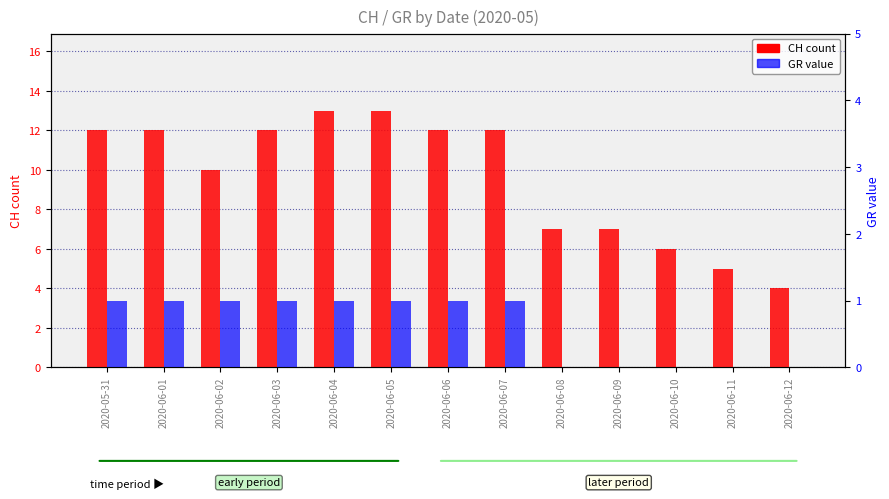

What are all the series names shown in the legend?

CH (count), GR (value)